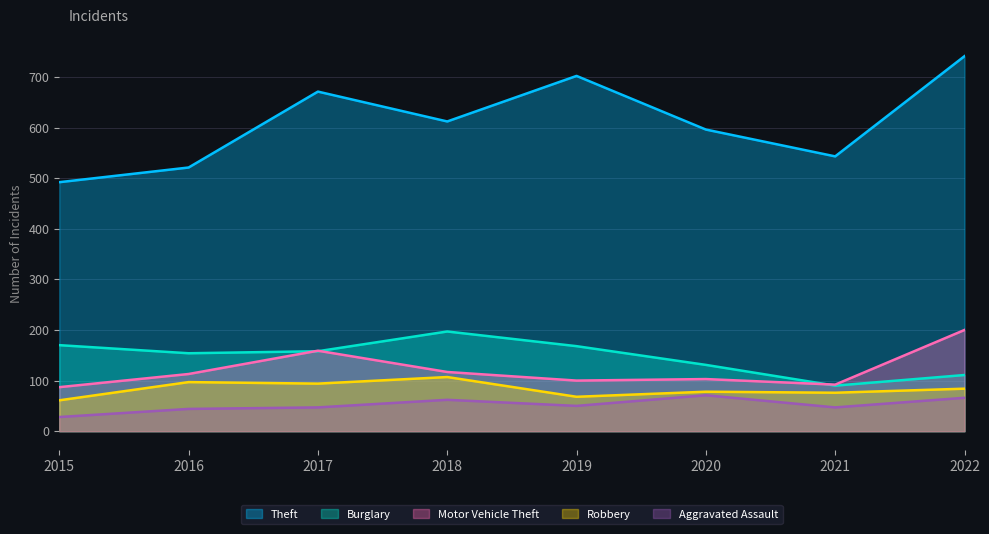

What is the difference between the highest and lowest values at 2016?

477